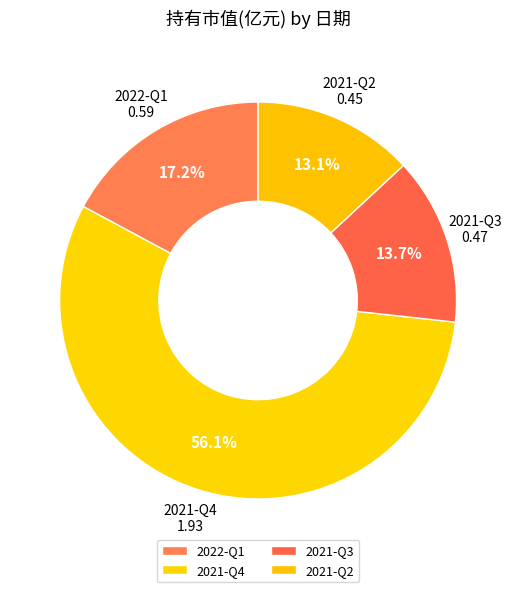

Count the number of slices in the pie.

4